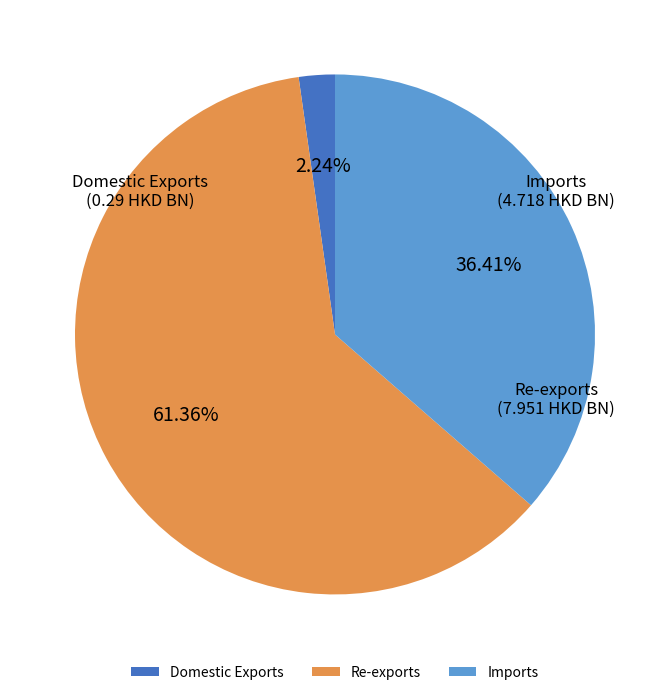

Is it true that Domestic Exports is 10% of the pie?

False